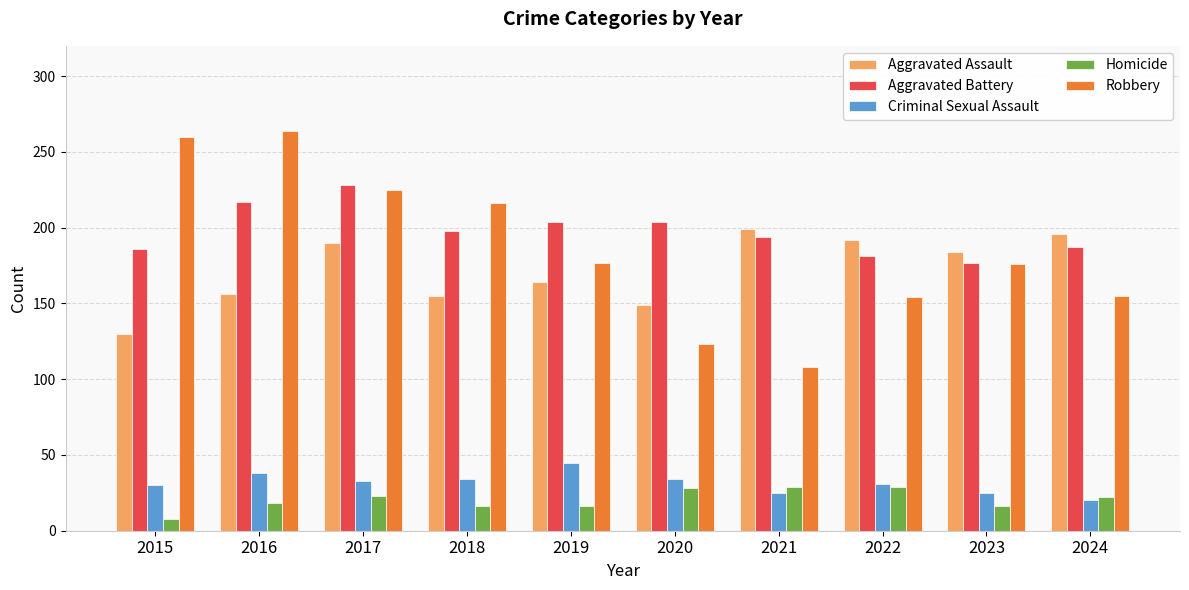

Rank the series at 2015 from highest to lowest value.

Robbery, Aggravated Battery, Aggravated Assault, Criminal Sexual Assault, Homicide